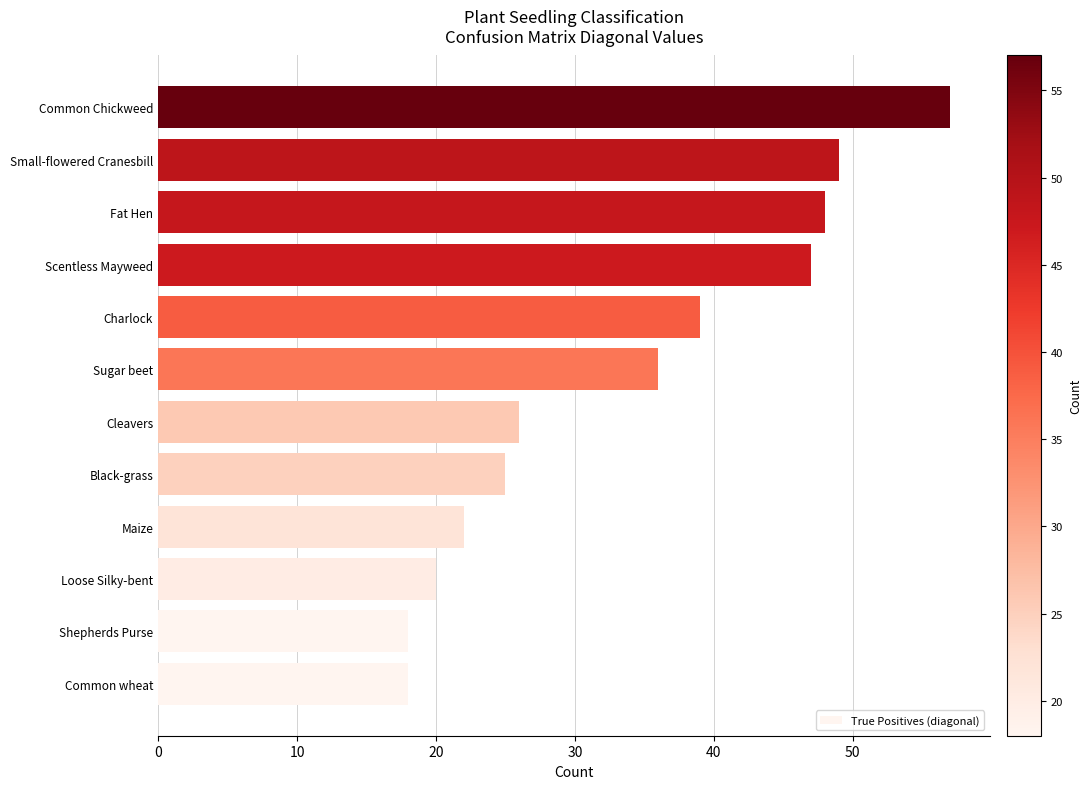

The chart shows a value of 9 at Cleavers. True or false?

False